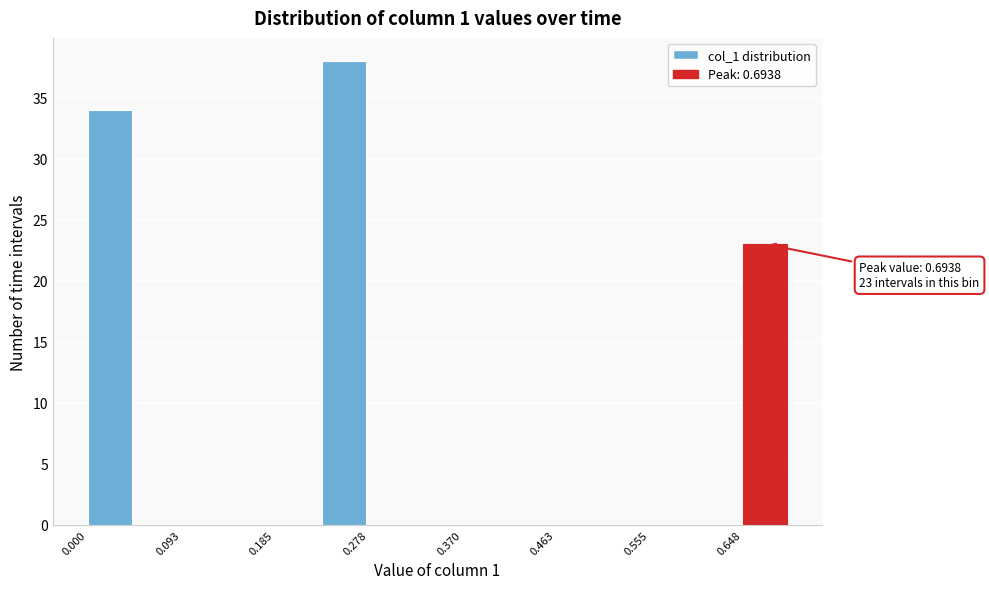

Over which range of the x-axis is the bar tallest?

0.23 to 0.28